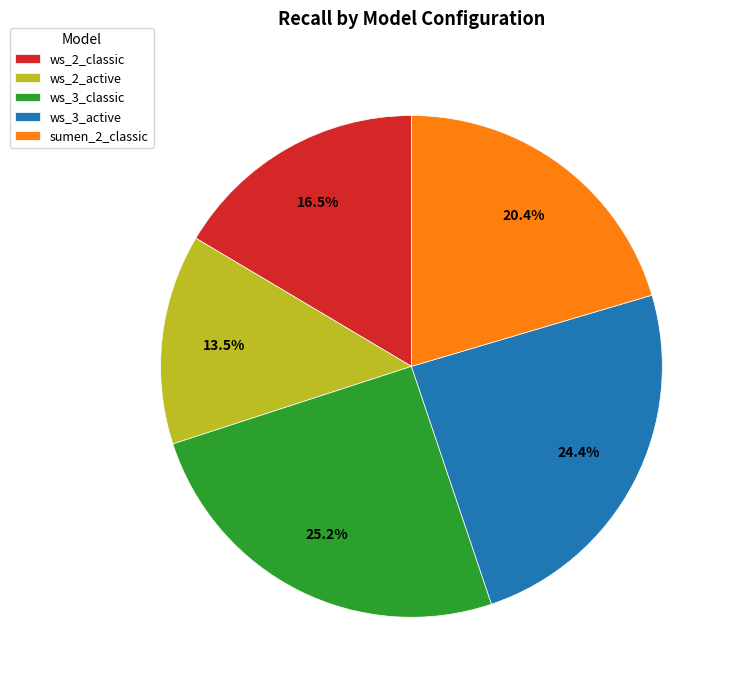

The sumen_2_classic slice represents 20% of the pie. True or false?

True